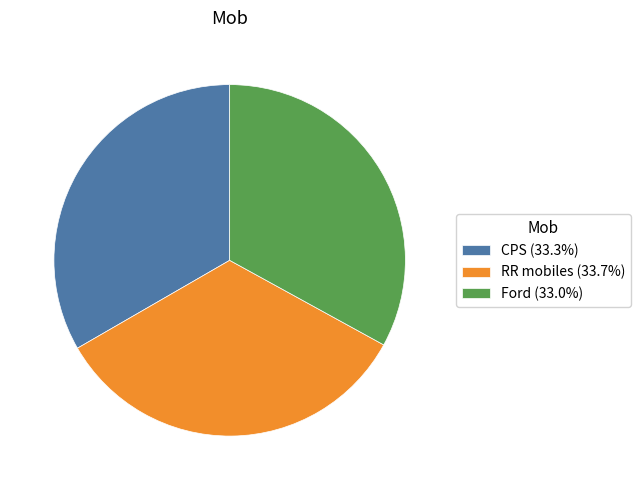

True or false: Ford accounts for 47% of the total.

False